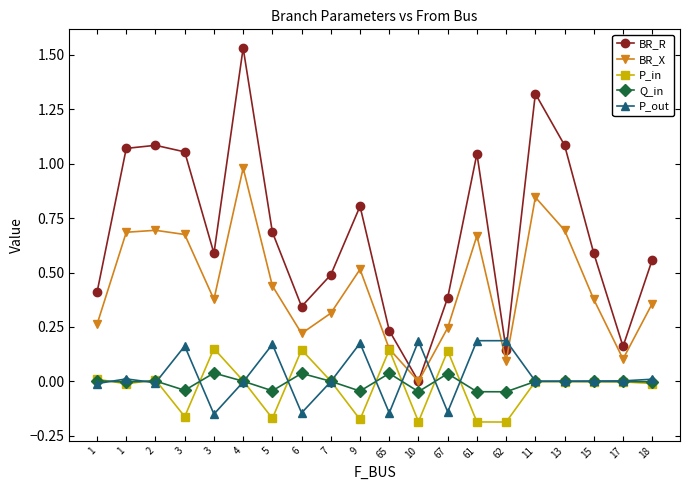

How many distinct data groups are displayed?

5